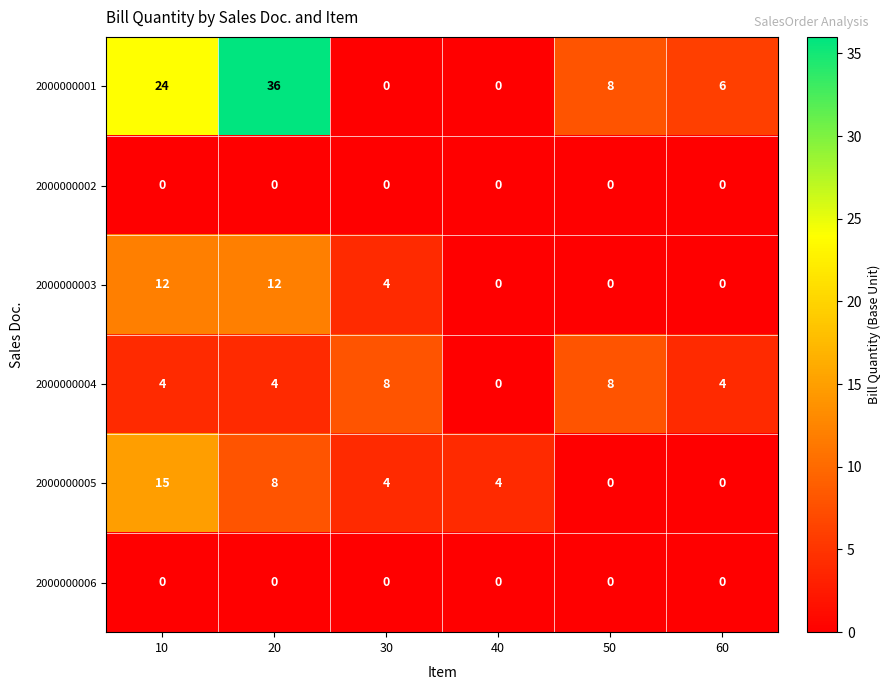

At which category is the sum across all series the highest?

20